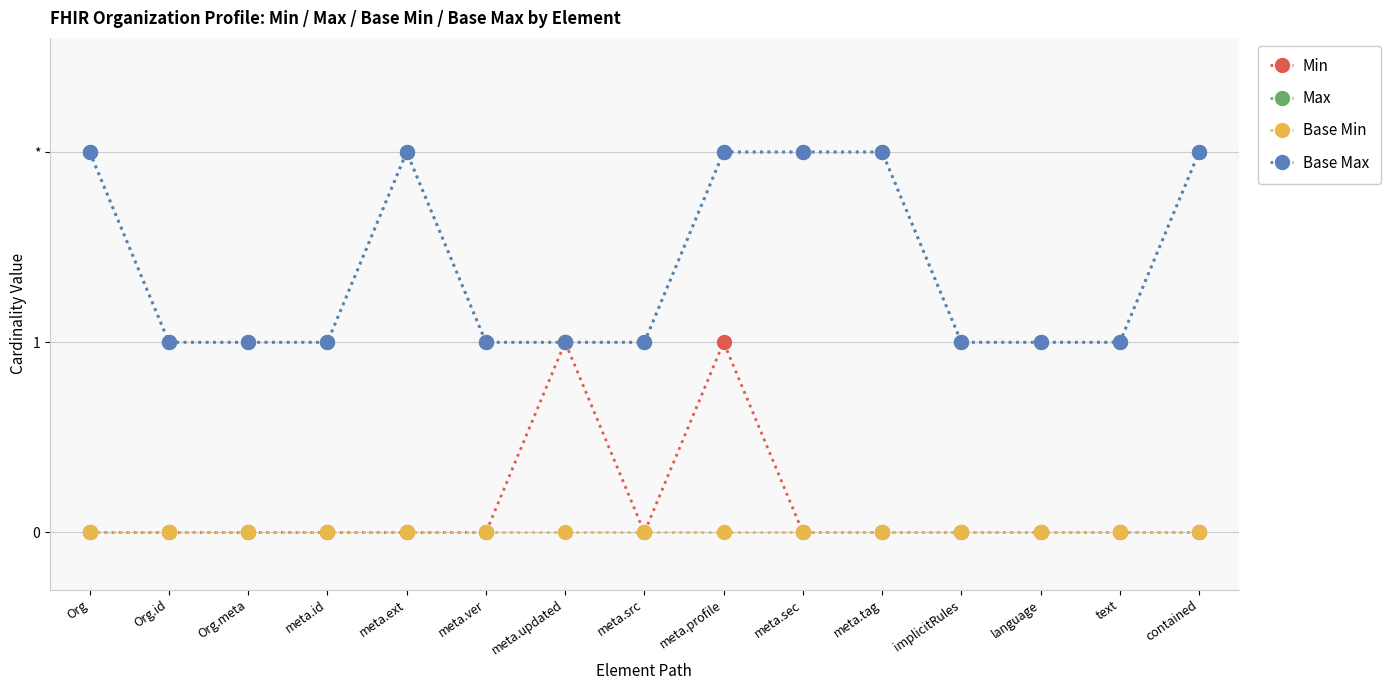

Rank the series by their maximum value, from highest to lowest.

Max, Base Max, Min, Base Min